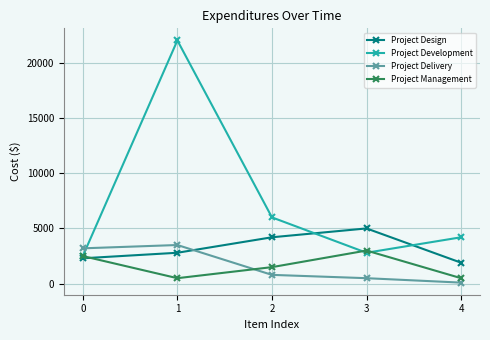

Which series has the largest range (max minus min)?

Project Development